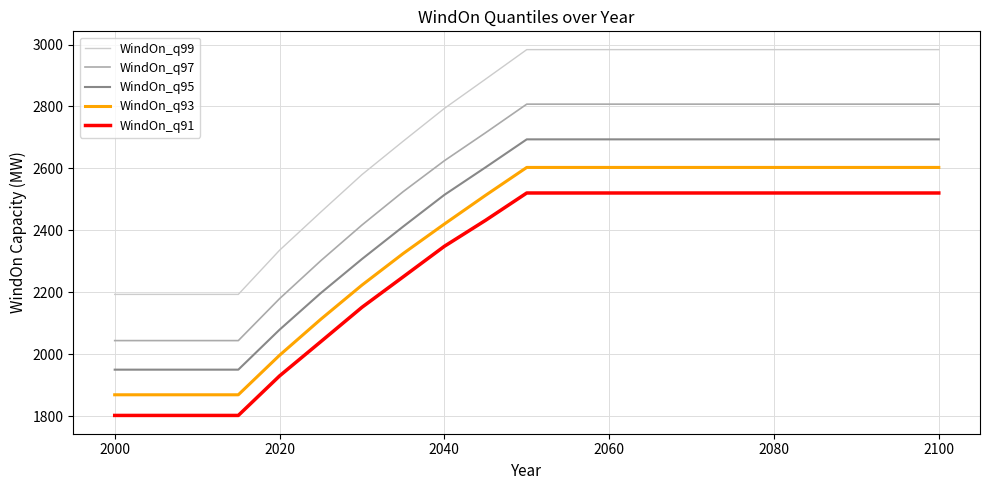

What is the sum of all WindOn_q91 values?

48089.1